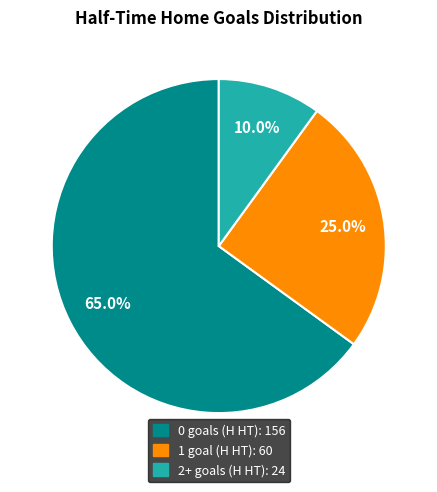

Is there any slice that represents more than half of the pie?

Yes